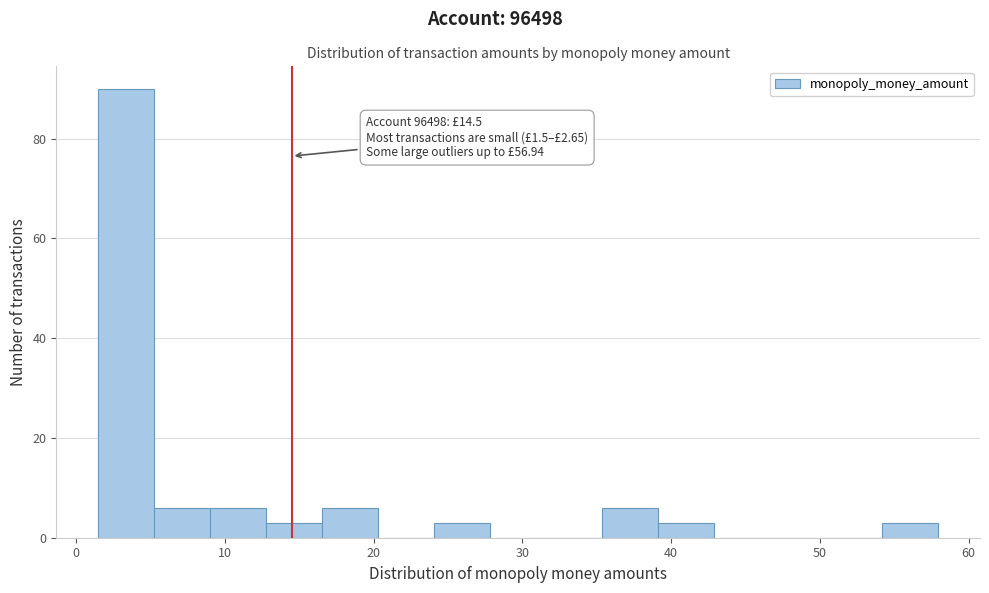

Around what value on the x-axis is the tallest bar? Give the approximate position of its centre, as read against the axis.

3